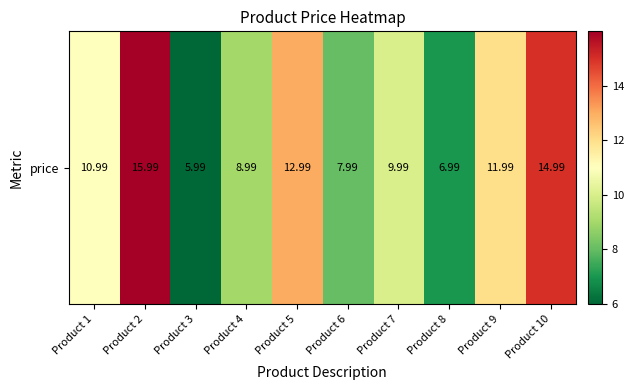

Reading left to right, transcribe all the data shown in this chart.

11.0	16.0	6.0	9.0	13.0	8.0	10.0	7.0	12.0	15.0